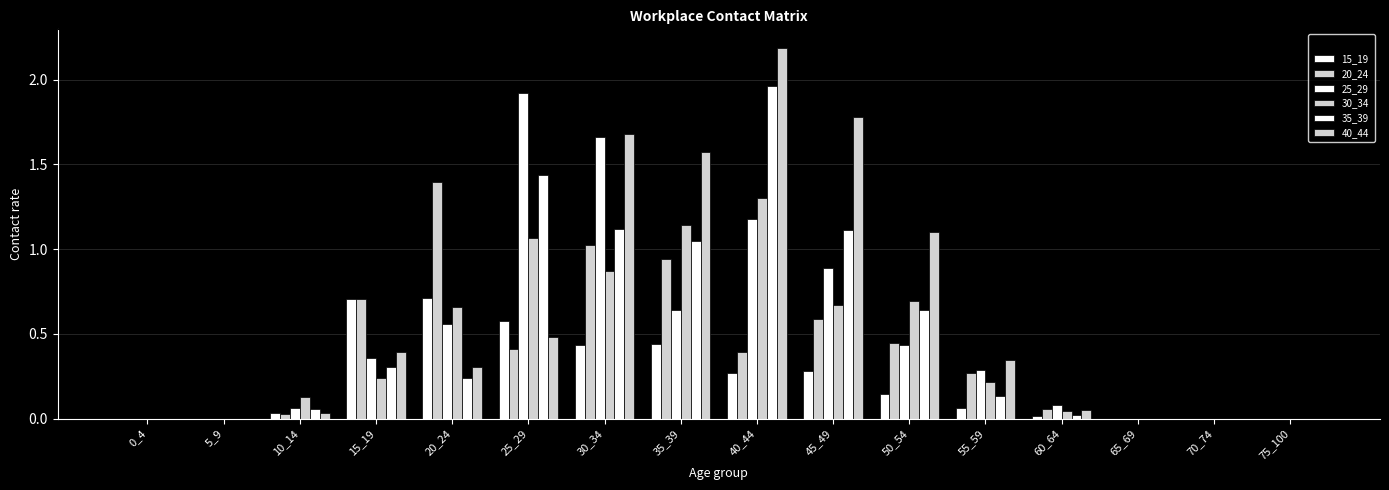

How many series are shown in this chart?

6